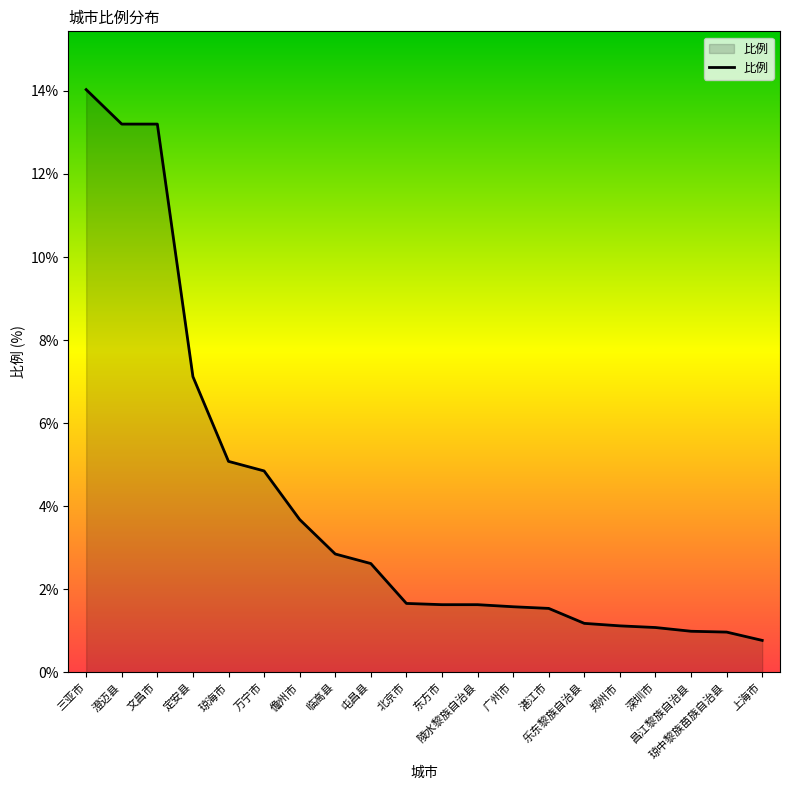

At which label does the data first exceed 1?

三亚市